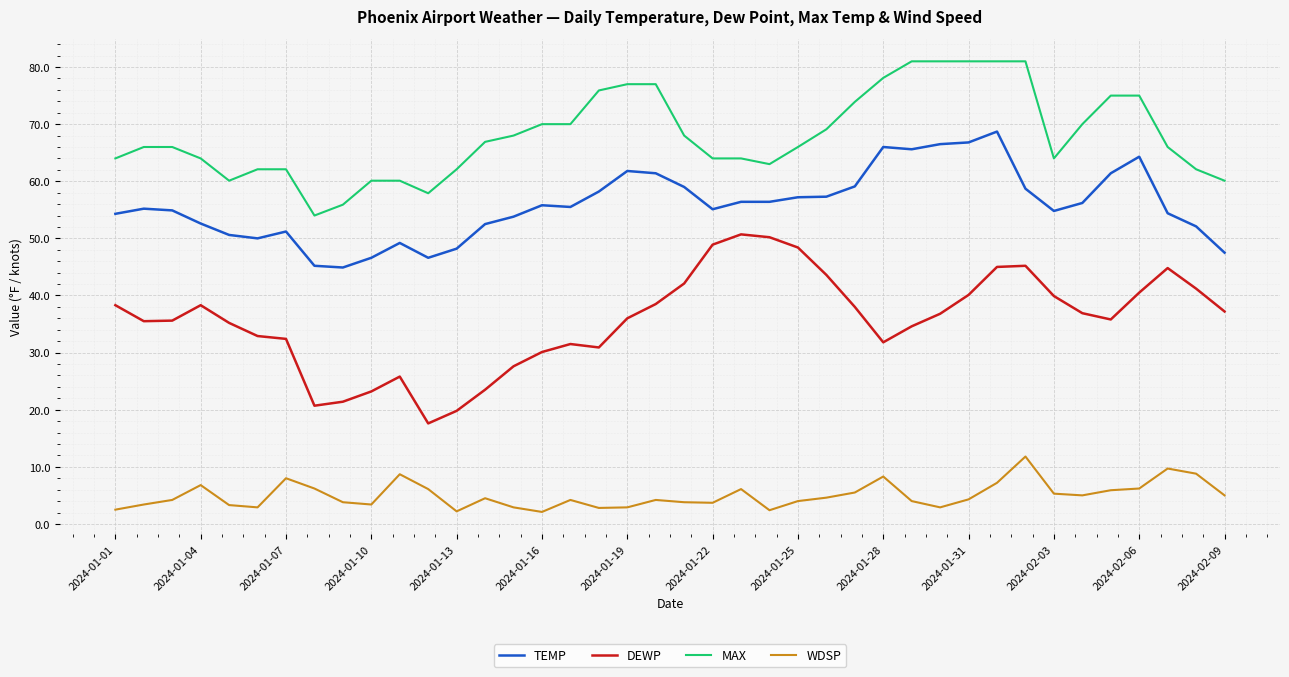

How many lines are shown in the chart?

4